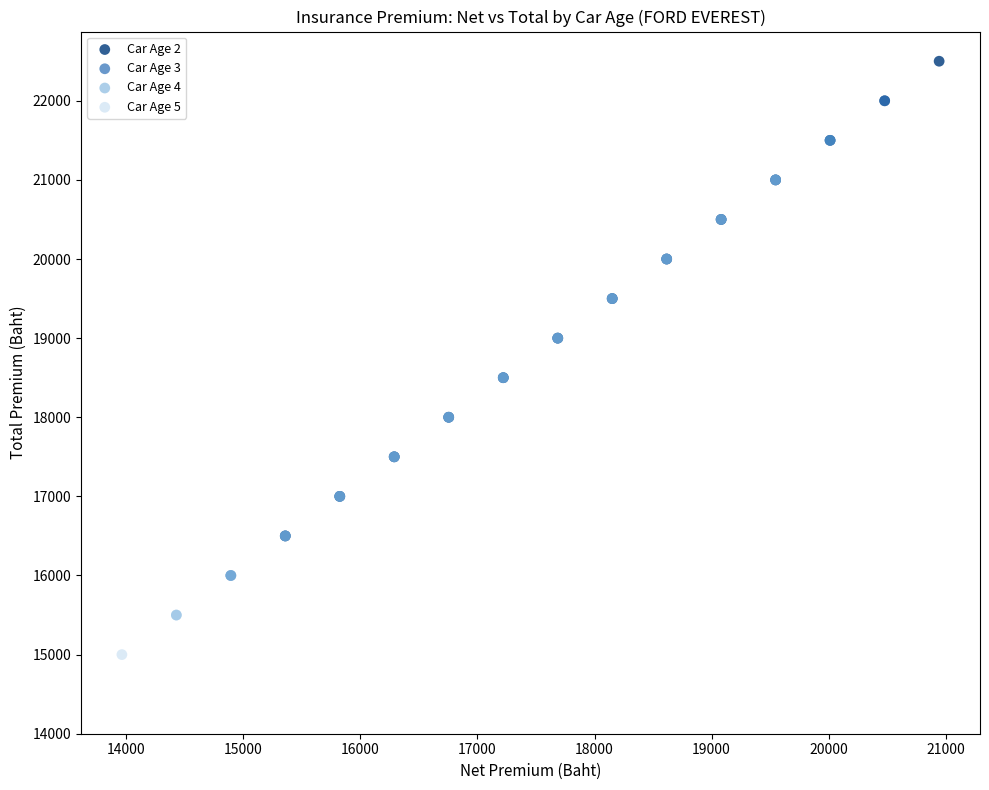

What are all the series names shown in the legend?

Car Age 2, Car Age 3, Car Age 4, Car Age 5